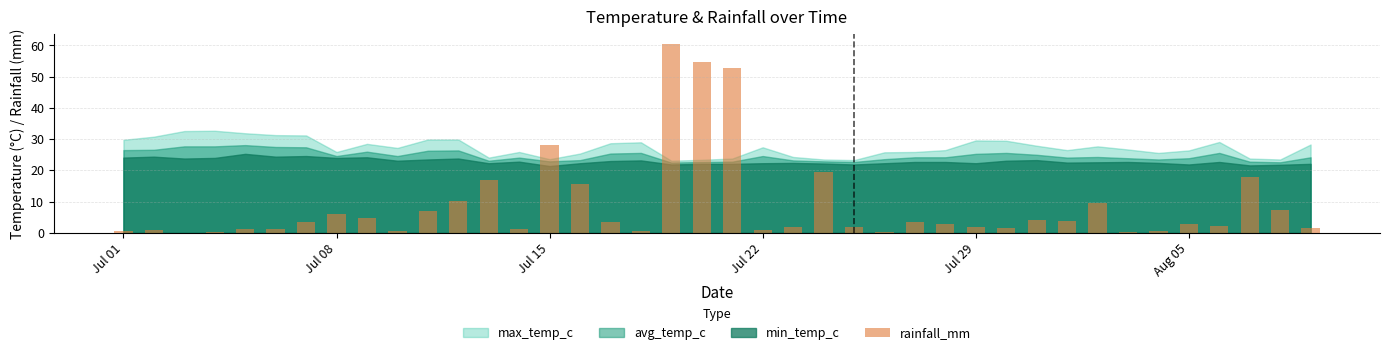

What is the greatest value displayed?

60.6